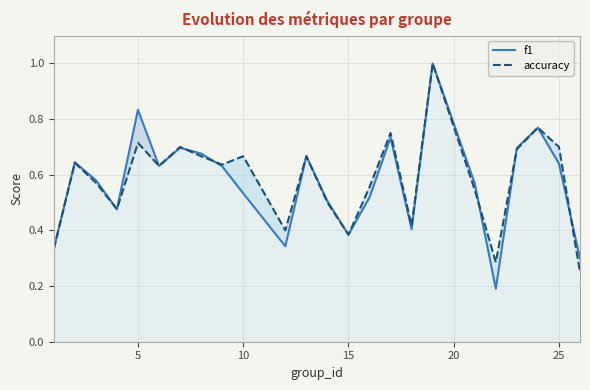

Which series has the widest spread of values?

f1